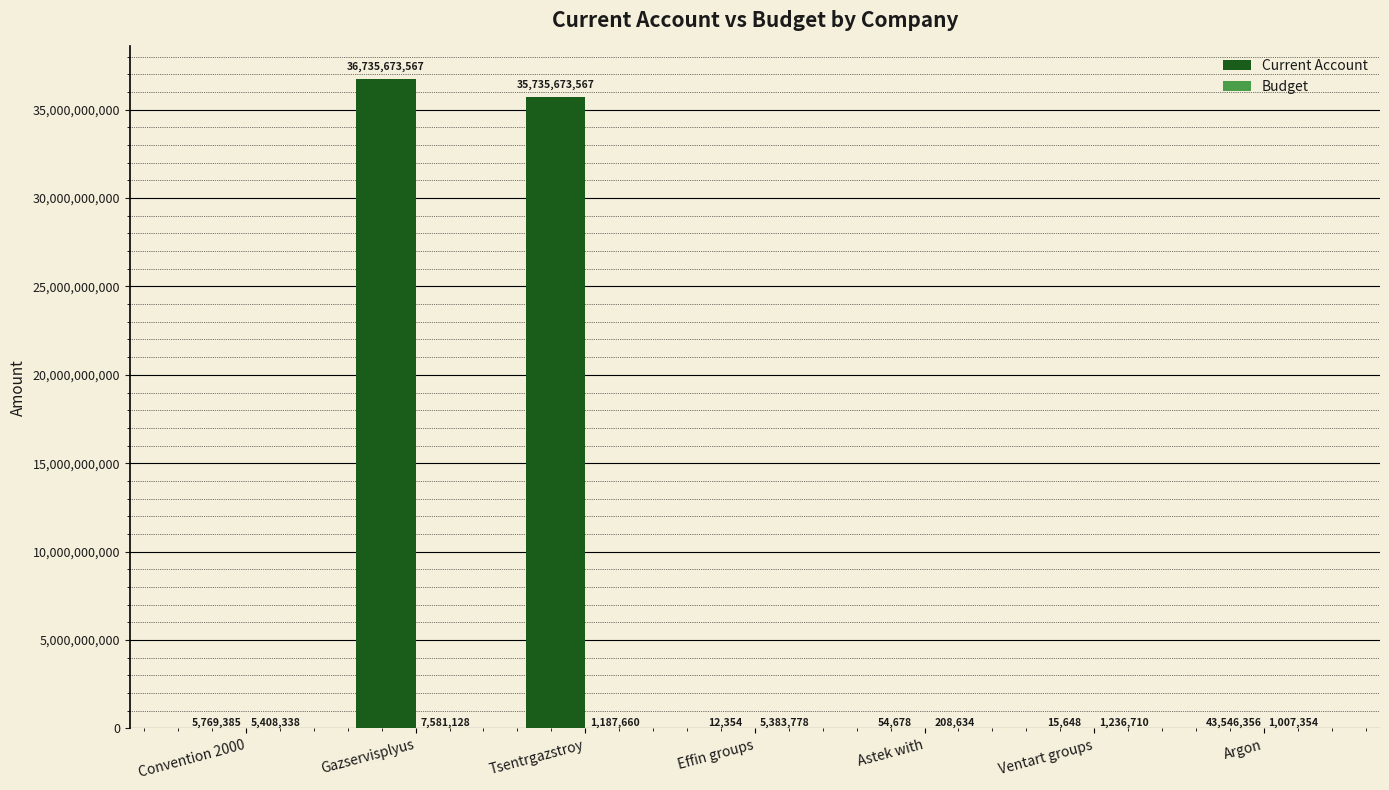

How many groups of bars are there?

7